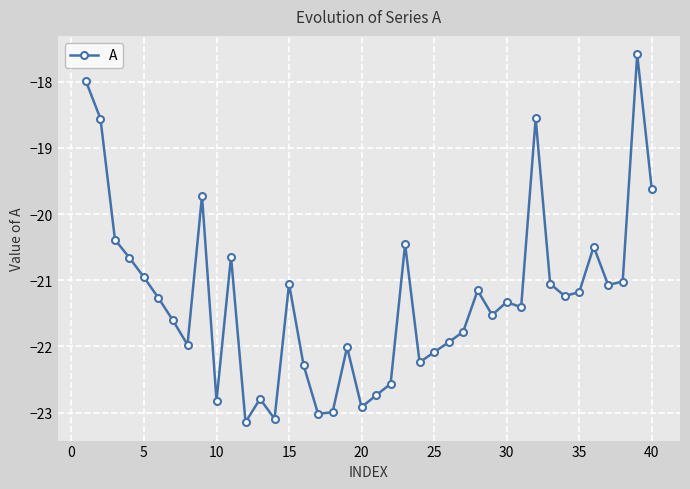

What is the maximum value shown in the chart?

-17.6